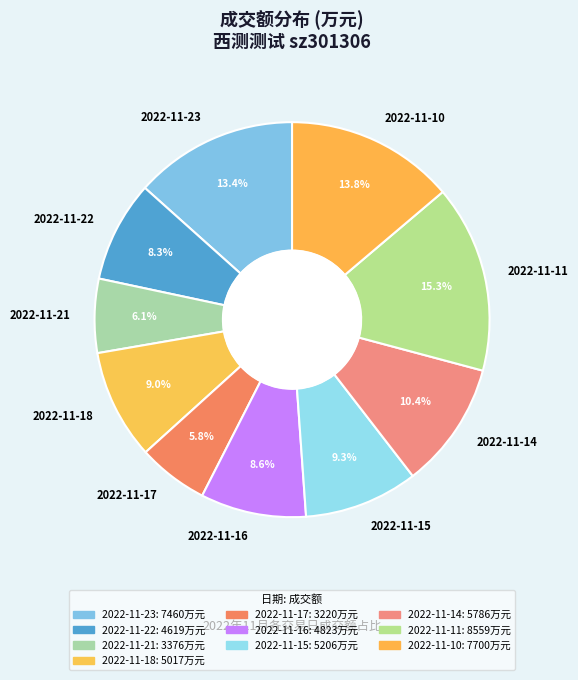

Which has a higher value, 2022-11-21 or 2022-11-18?

2022-11-18